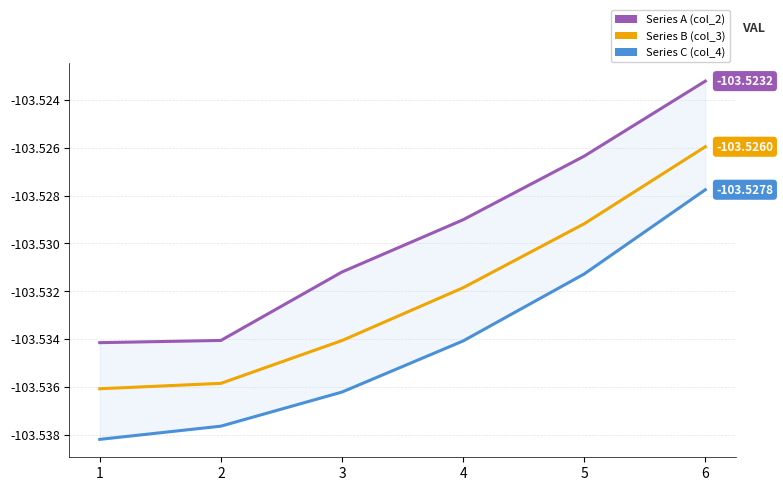

List the series in order of their overall mean, lowest first.

Series C (col_4), Series B (col_3), Series A (col_2)